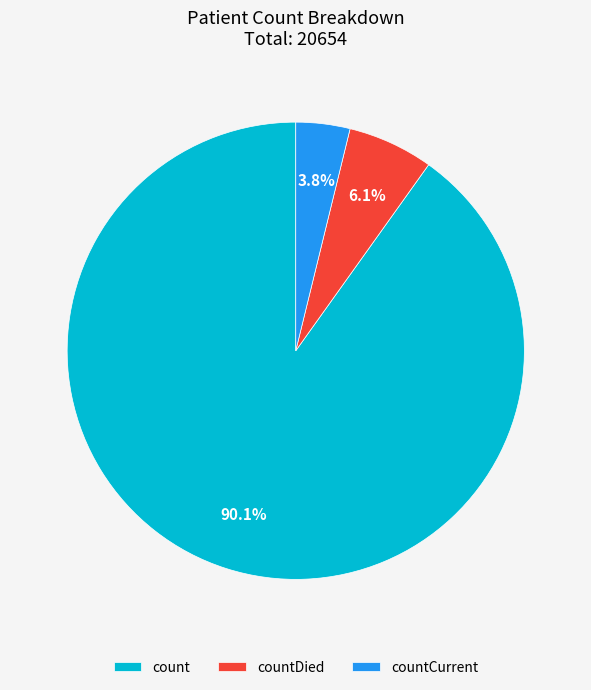

Which has a higher value, countCurrent or countDied?

countDied